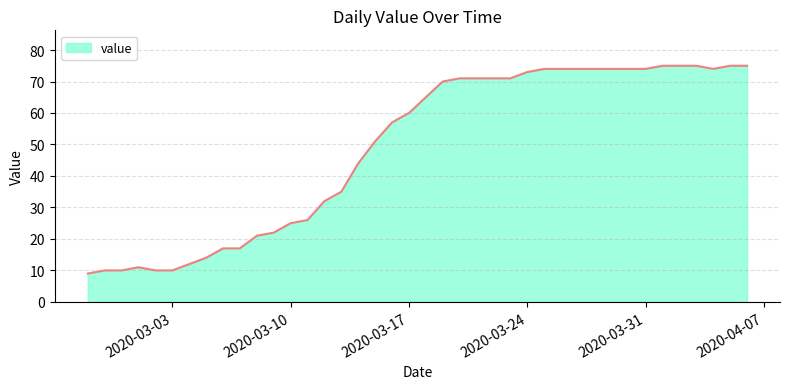

What is the greatest value displayed?

75